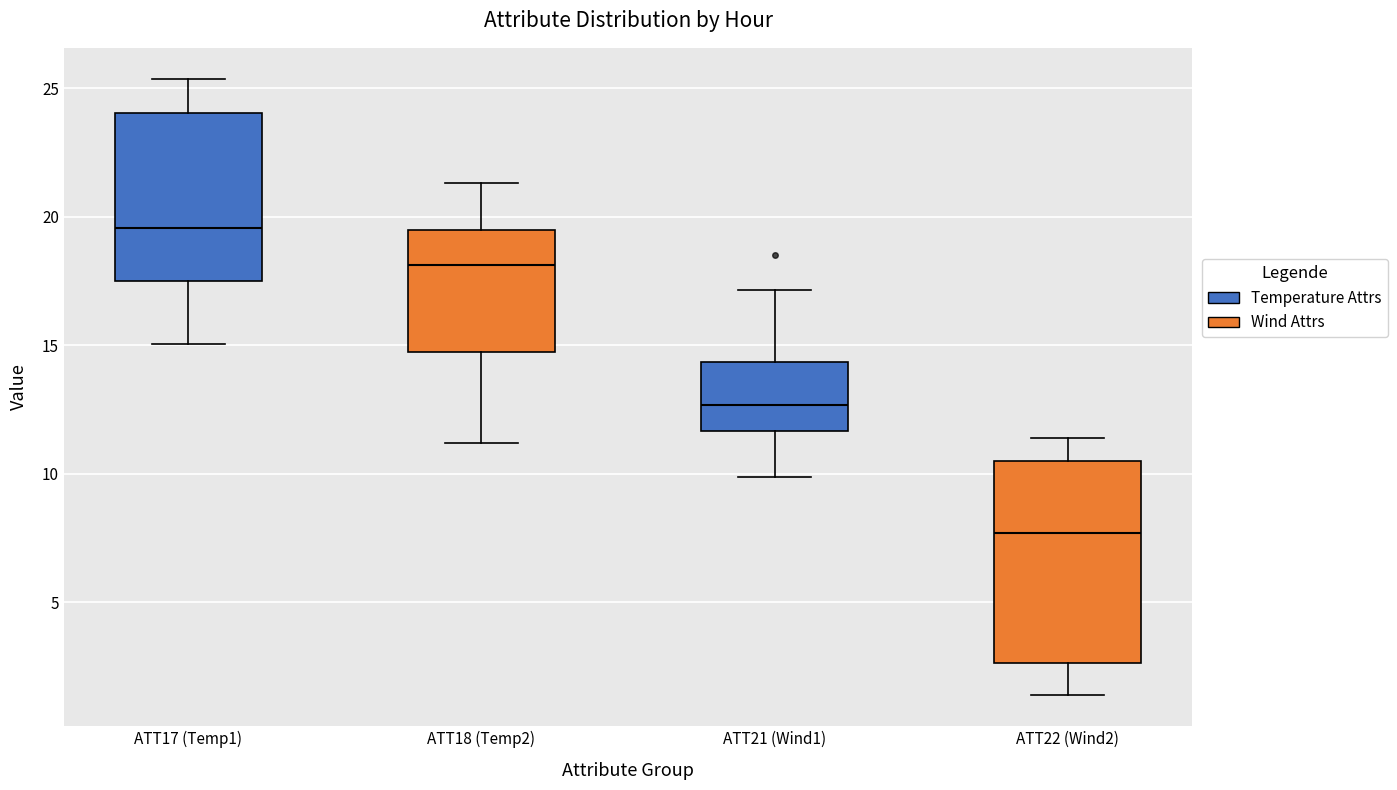

Reading left to right, transcribe this box plot: for each box, give where its median line is, the range the box spans, and where its two whiskers end, as read against the y-axis. The values are not printed on the chart, so give them approximately, as read against the axis.

ATT17 (Temp1): median 19.5, box 17.5 to 24.0, whiskers 15.0 to 25.5
ATT18 (Temp2): median 18.0, box 14.5 to 19.5, whiskers 11.0 to 21.5
ATT21 (Wind1): median 12.5, box 11.5 to 14.5, whiskers 10.0 to 17.0
ATT22 (Wind2): median 7.5, box 2.5 to 10.5, whiskers 1.5 to 11.5